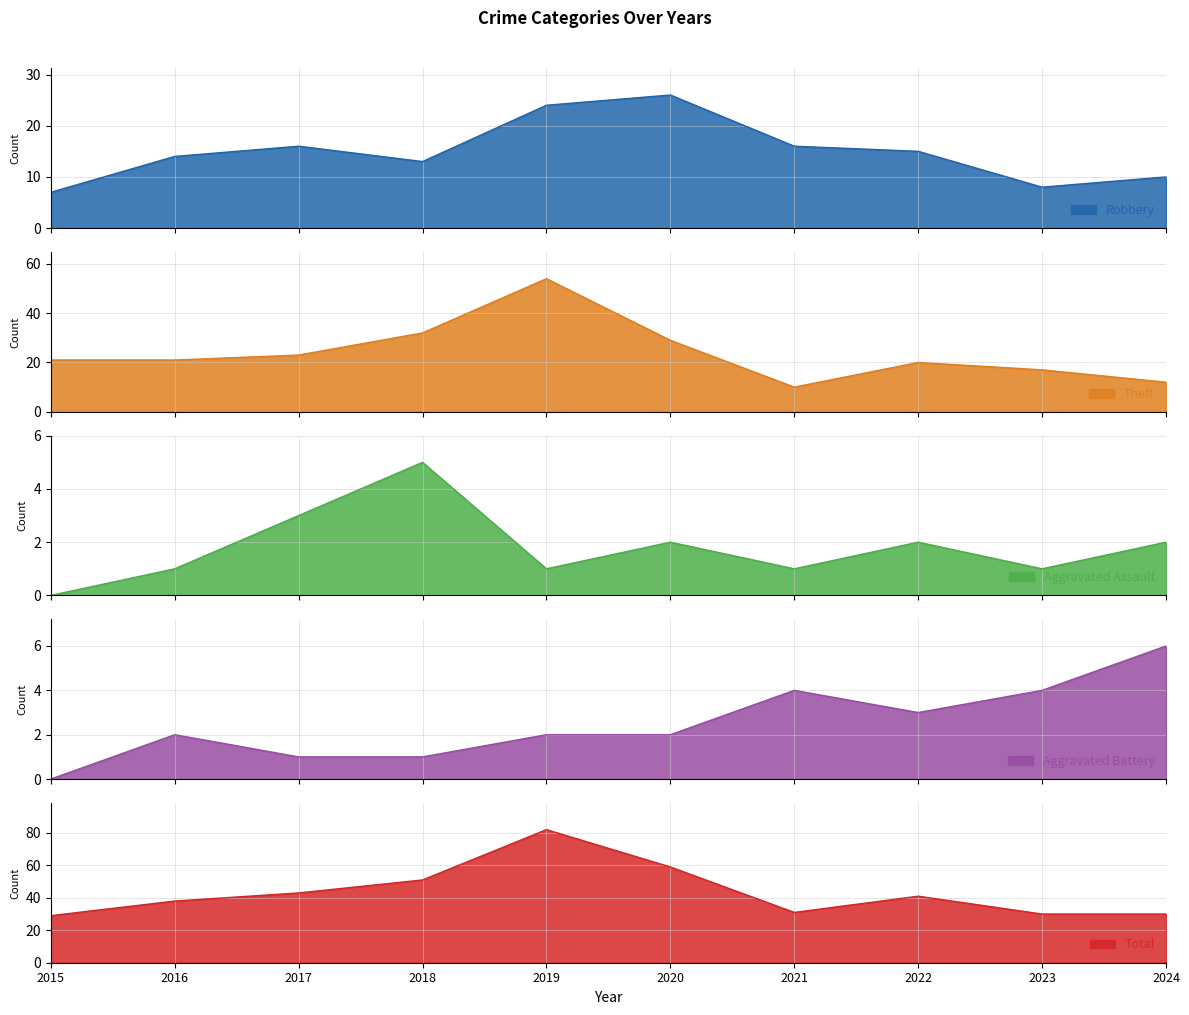

What are all the series names shown in the legend?

Robbery, Theft, Aggravated Assault, Aggravated Battery, Total